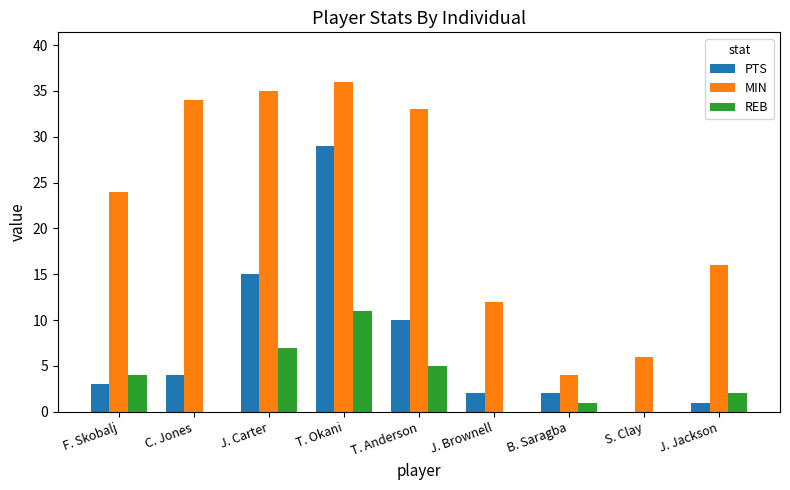

The value of MIN at F. Skobalj is 11. True or false?

False